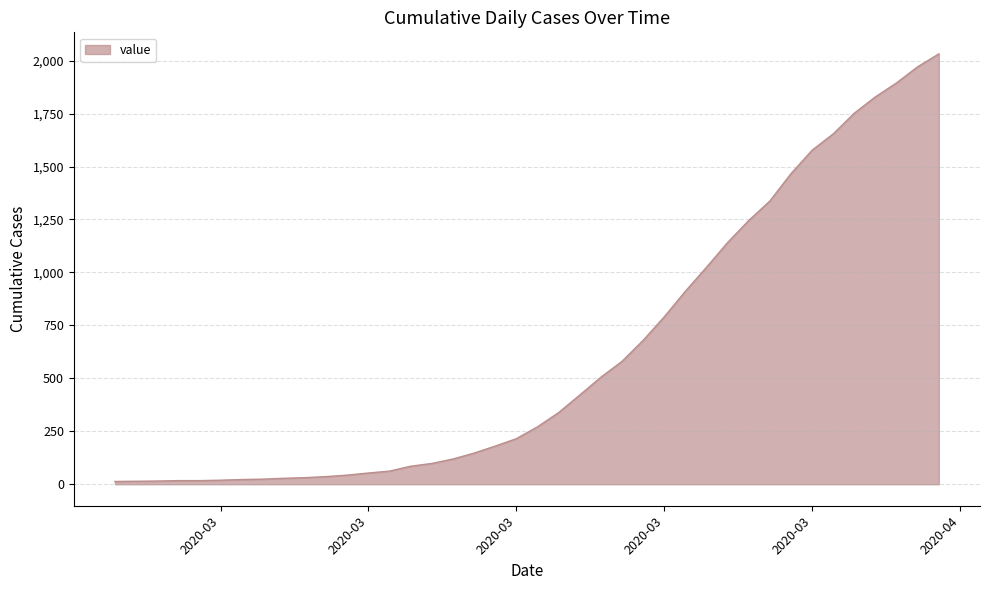

What is the greatest value displayed?

2032